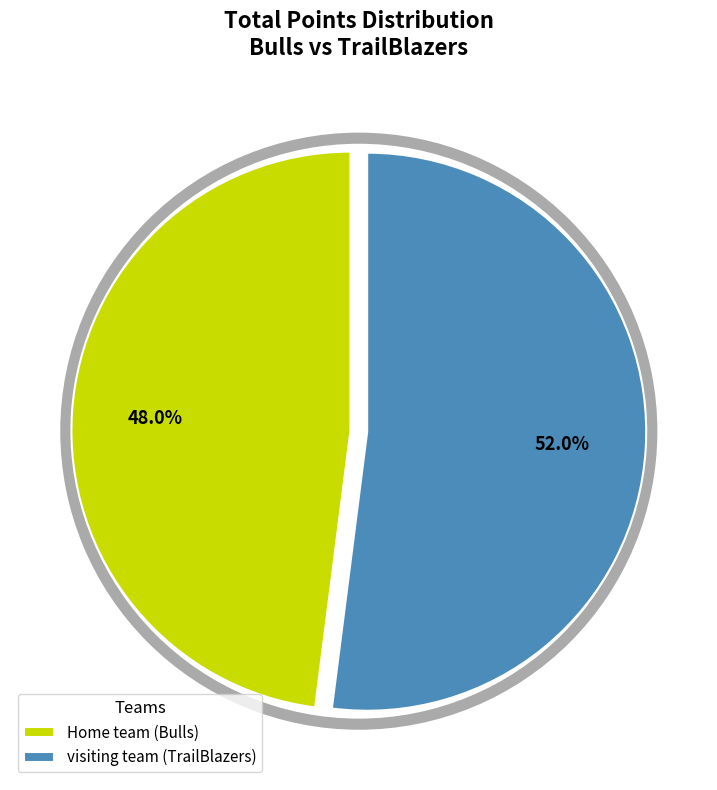

Combined, do Home team (Bulls) and visiting team (TrailBlazers) account for over 50%?

Yes